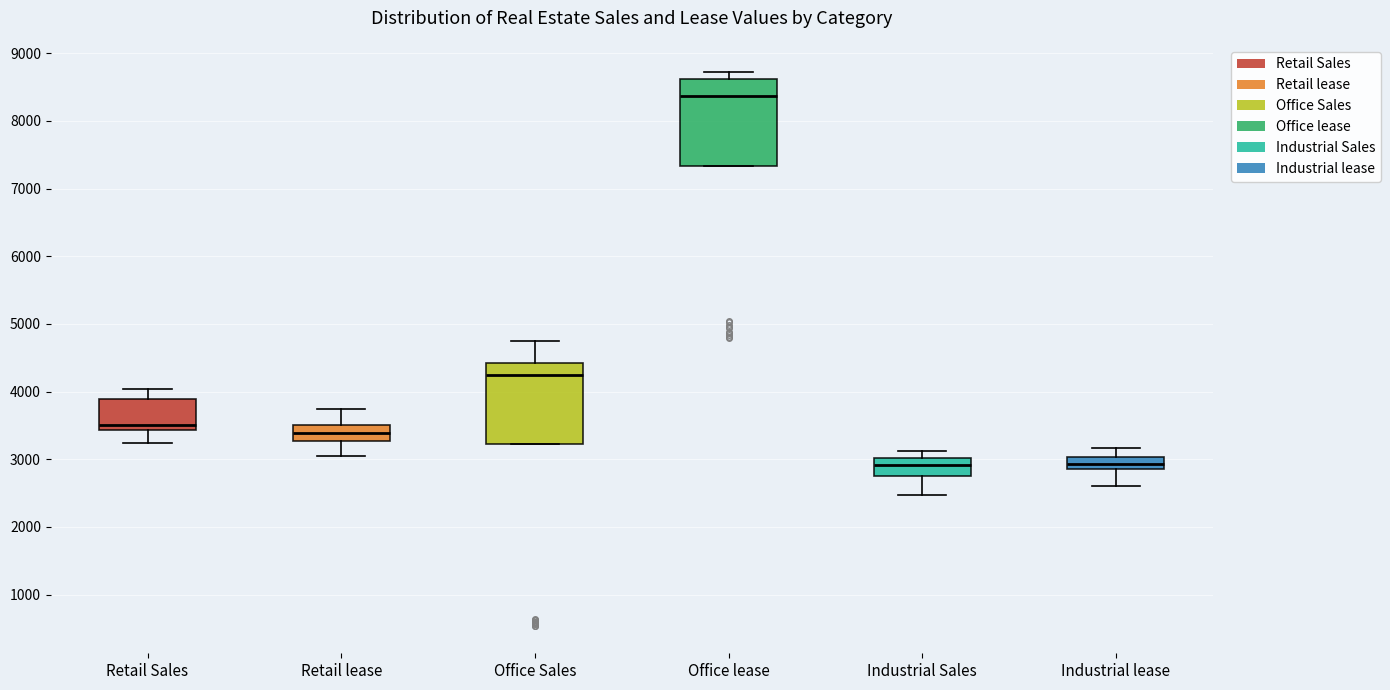

Where is the lower edge of the box for Retail lease on the y-axis? The values are not printed on the chart, so give them approximately, as read against the axis.

3300